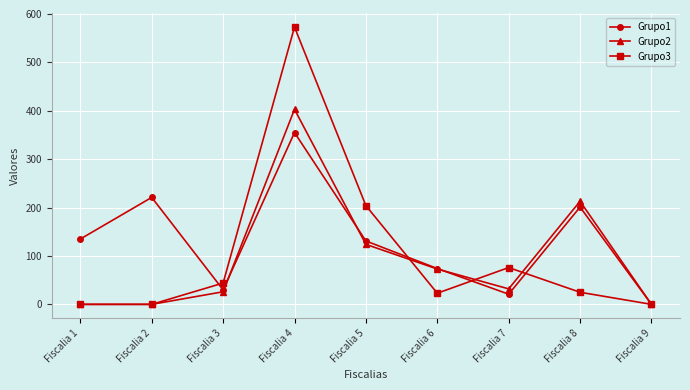

True or false: Grupo3 has more than 0 interior local peaks.

True